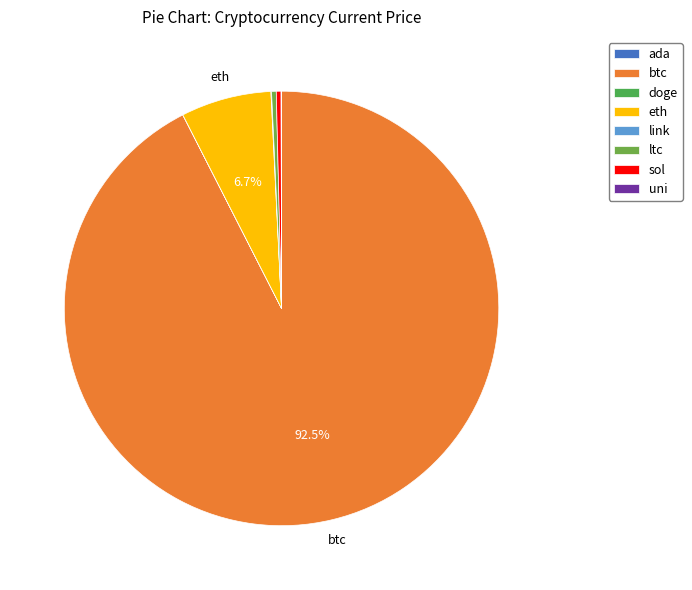

What is the smallest slice in the pie chart?

doge